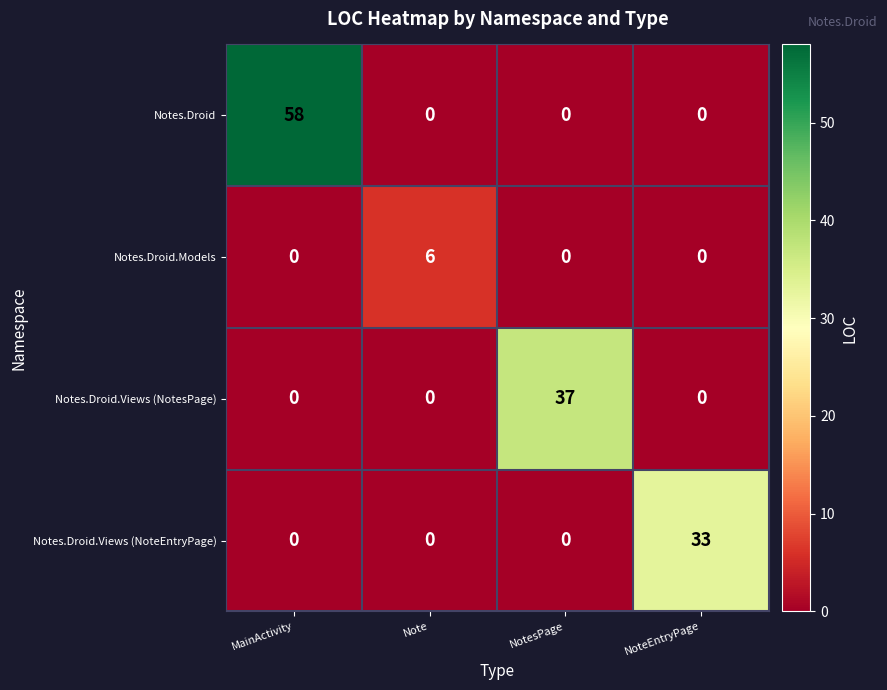

Which series has the largest total across all categories?

Notes.Droid